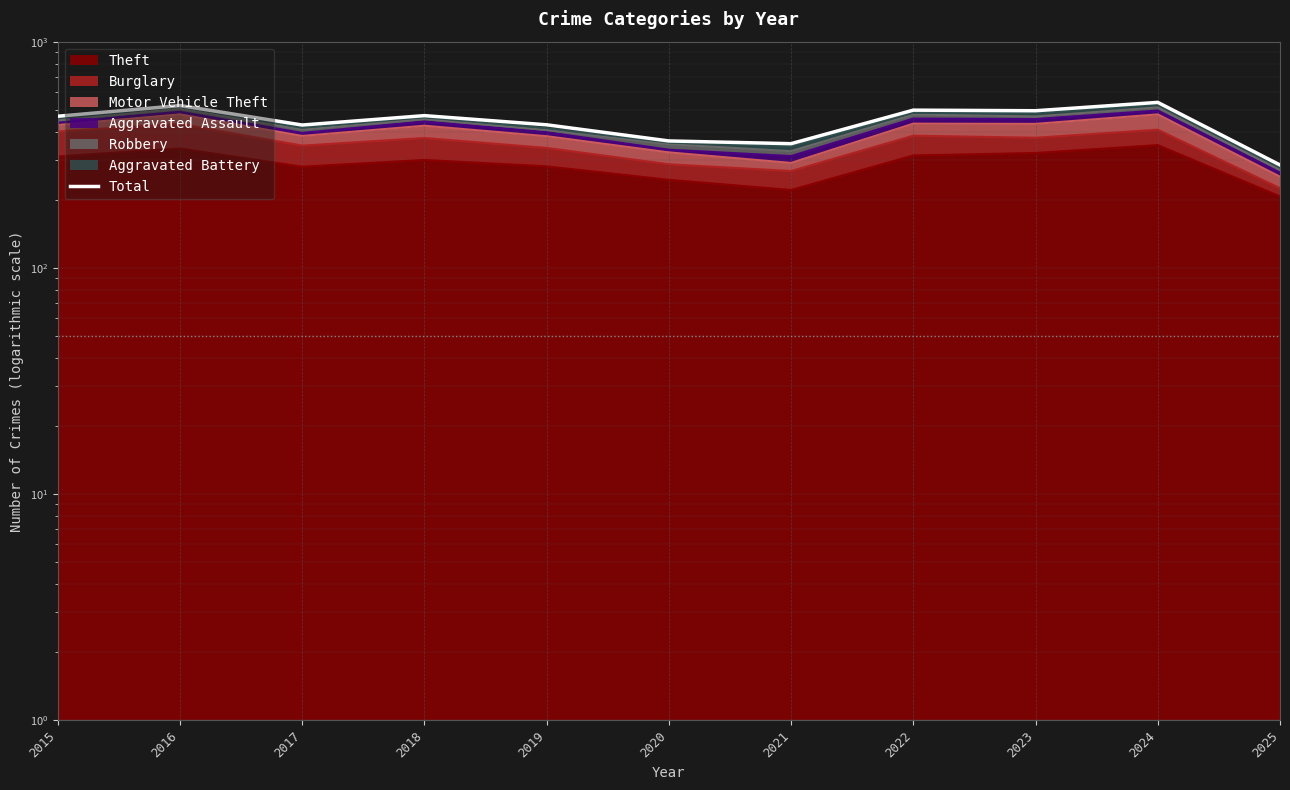

Is it true that the value at 2017 is 428?

True